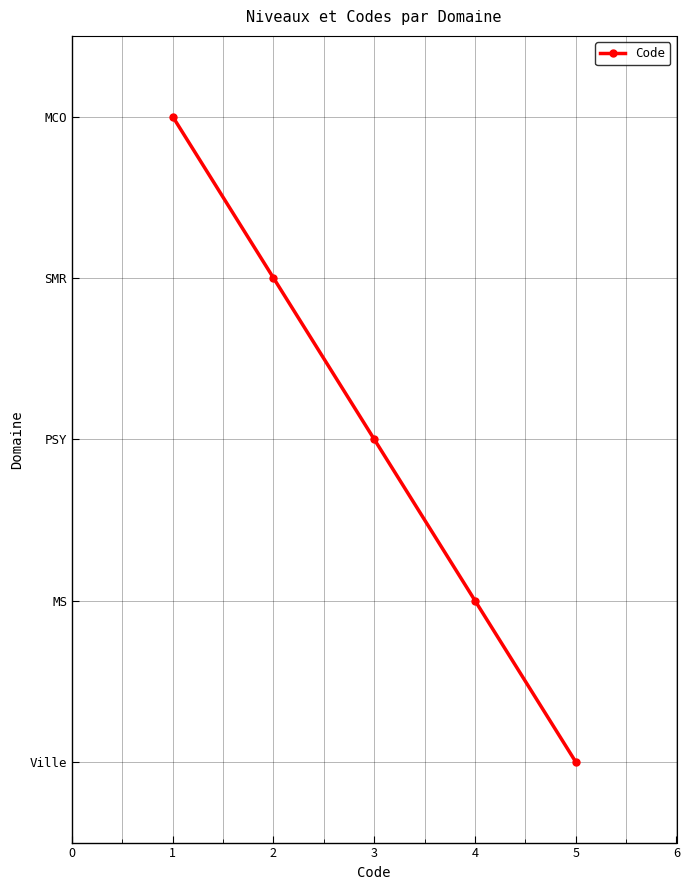

What is the average value?

3